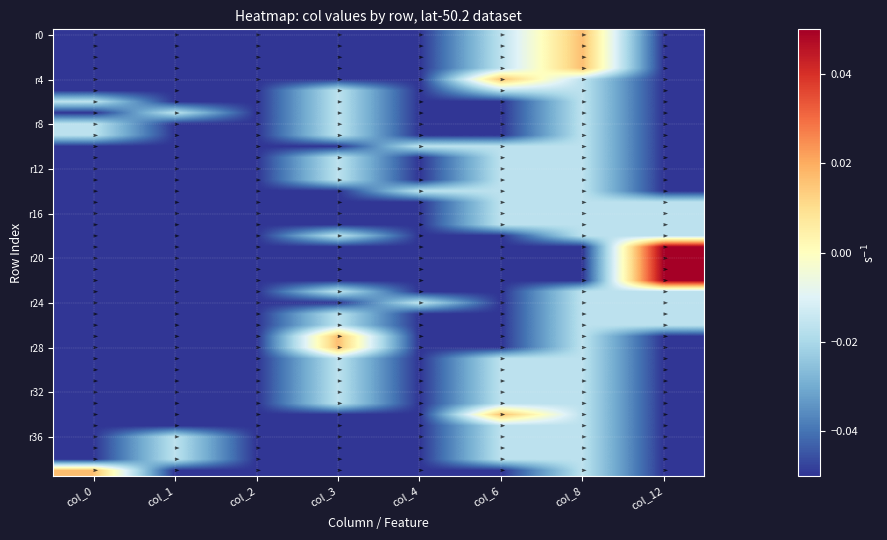

Which series changed the most between col_3 and col_8?

r0